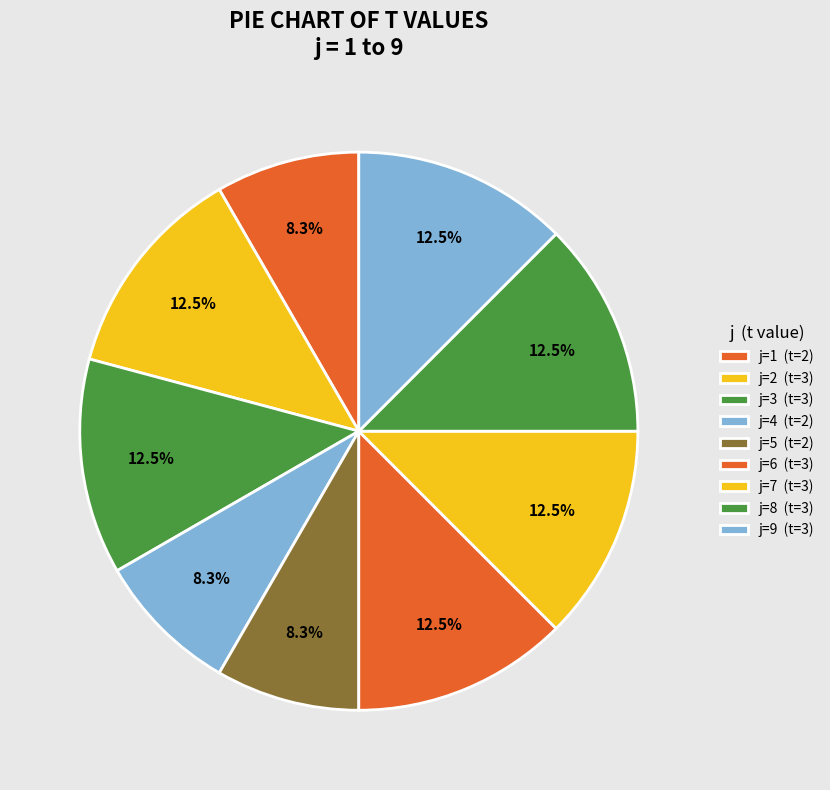

To the nearest percent, what is the difference between the largest and smallest slice percentages?

4%